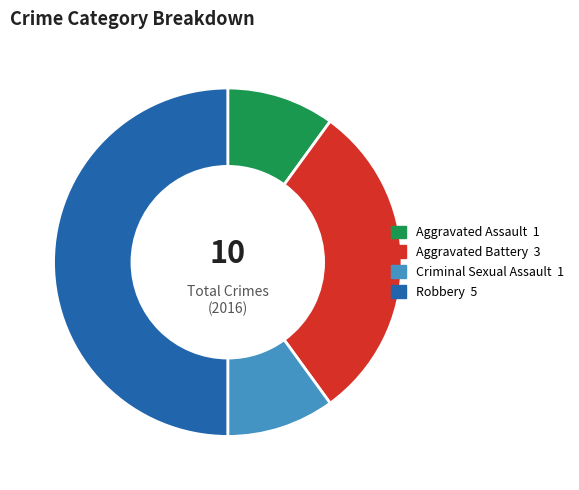

What is the largest slice in the pie chart?

Robbery